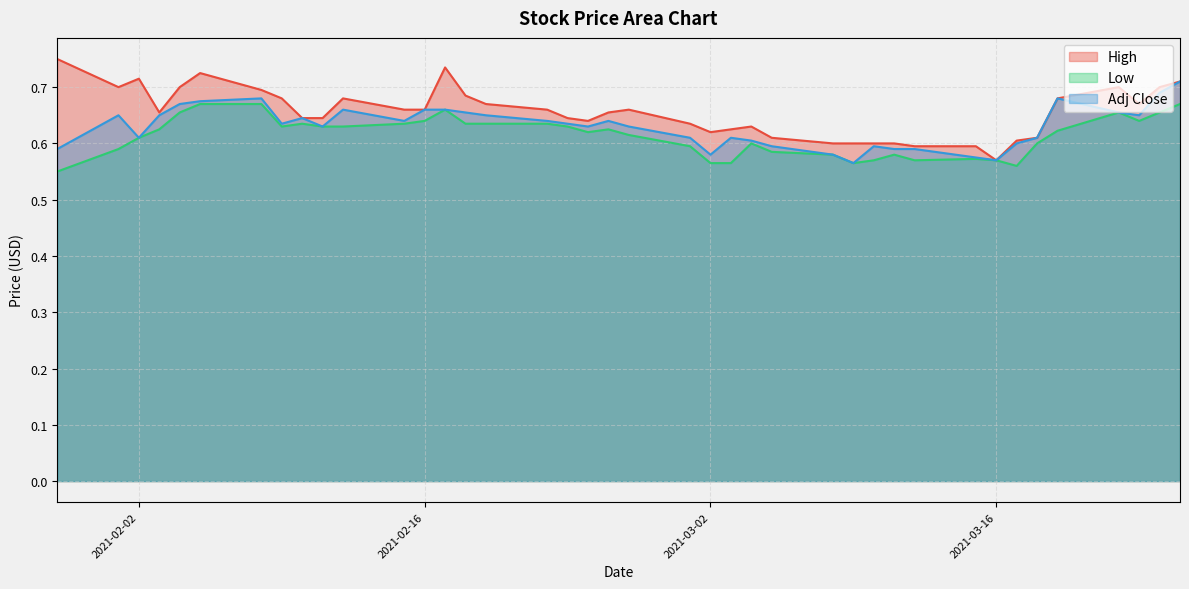

In Adj Close, how many points are lower than both neighbors (excluding endpoints)?

9